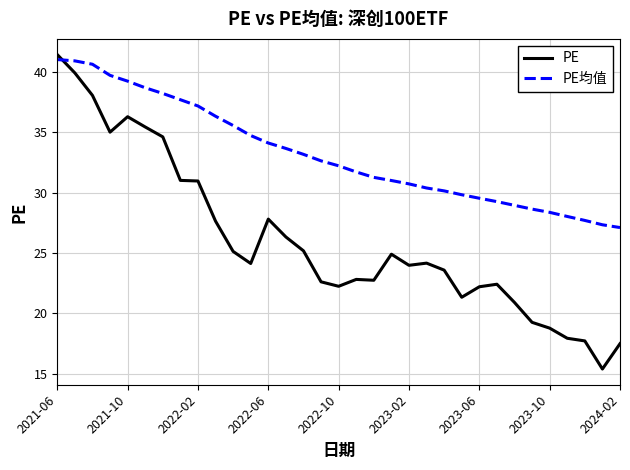

How many lines are shown in the chart?

2